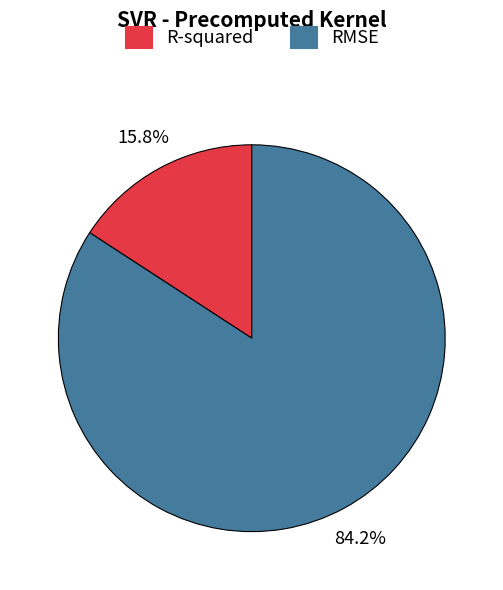

What percentage is the RMSE slice, to the nearest percent?

84%